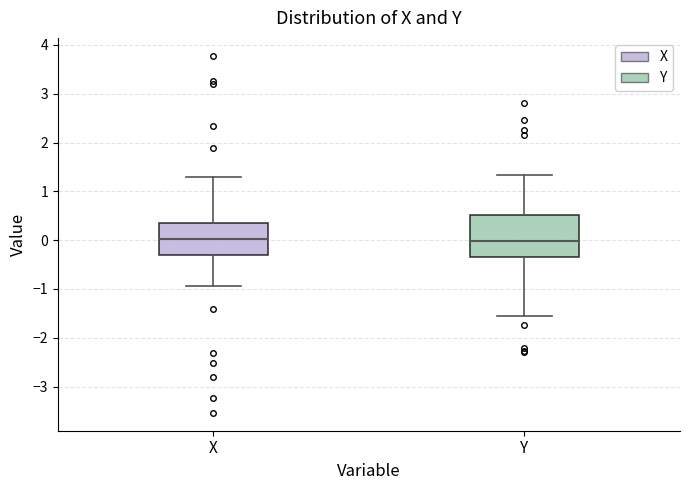

Reading left to right, transcribe this box plot: for each box, give where its median line is, the range the box spans, and where its two whiskers end, as read against the y-axis. The values are not printed on the chart, so give them approximately, as read against the axis.

X: median 0.0, box -0.3 to 0.4, whiskers -0.9 to 1.3
Y: median 0.0, box -0.3 to 0.5, whiskers -1.6 to 1.3